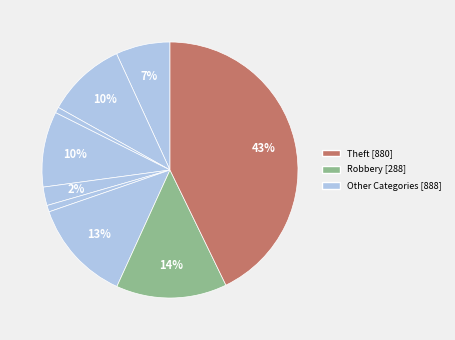

Count the number of slices in the pie.

9